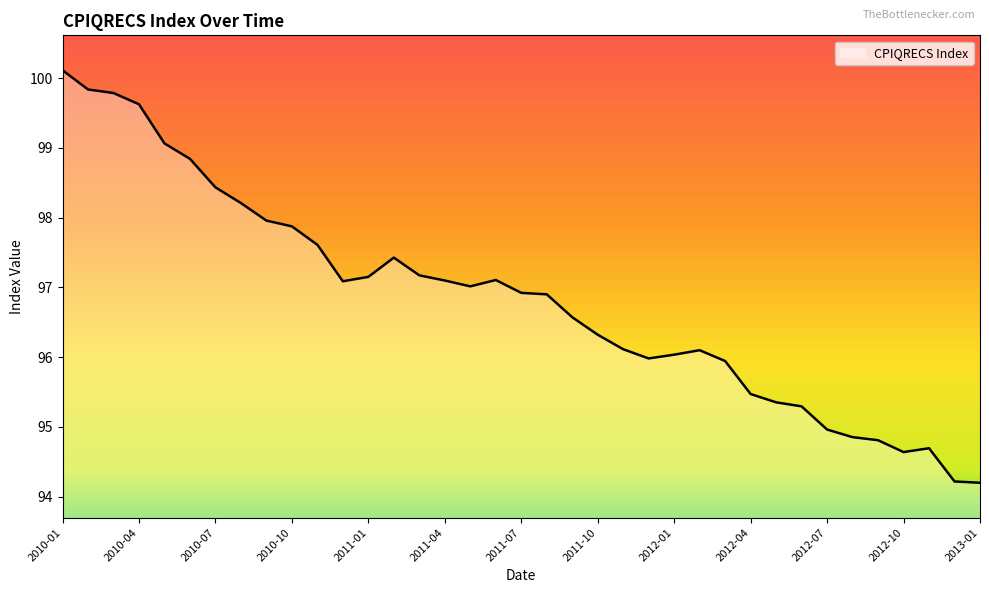

What is the smallest value displayed?

94.2